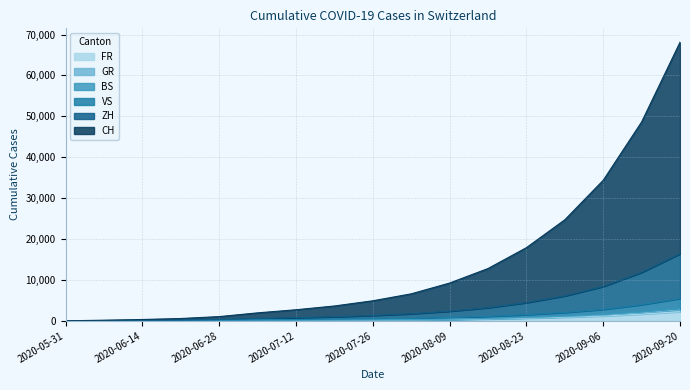

What are all the series names shown in the legend?

FR, GR, BS, VS, ZH, CH